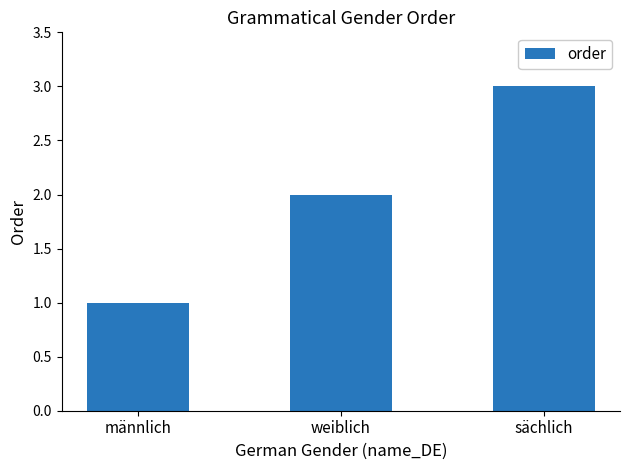

How many bars are there in total?

3